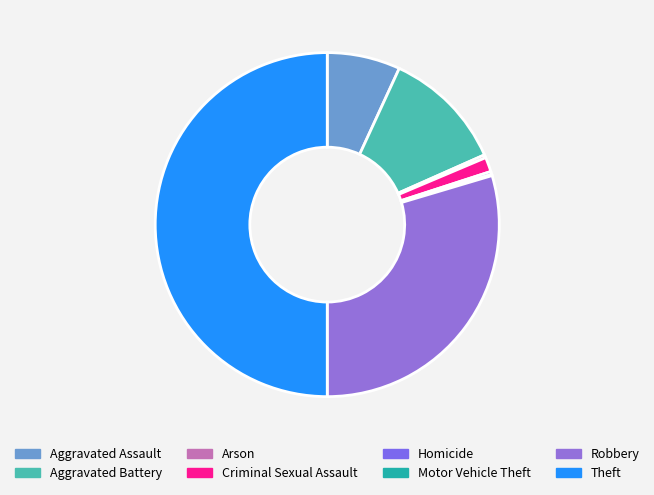

Rank the categories by value from highest to lowest.

Theft, Robbery, Aggravated Battery, Aggravated Assault, Criminal Sexual Assault, Arson, Homicide, Motor Vehicle Theft